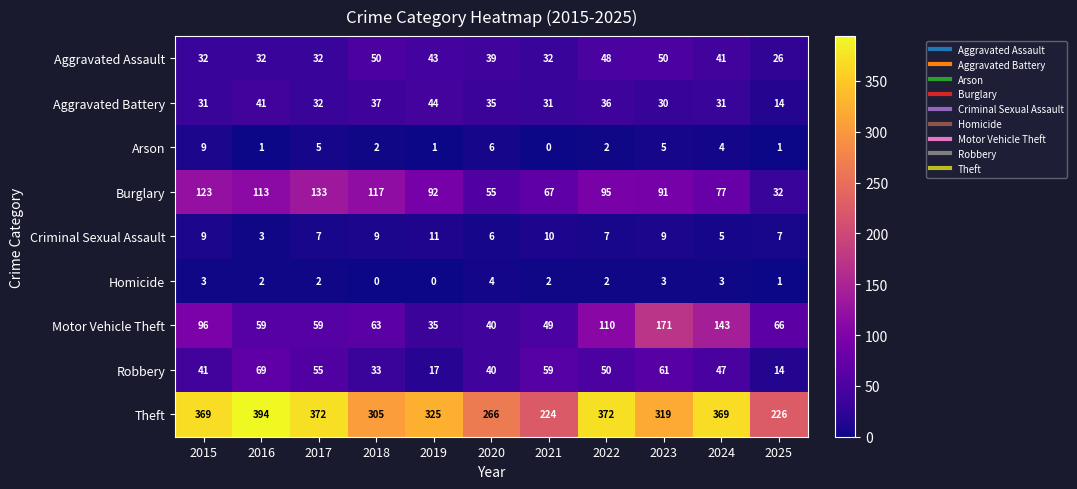

What is the spread (max minus min) of values at 2023?

316